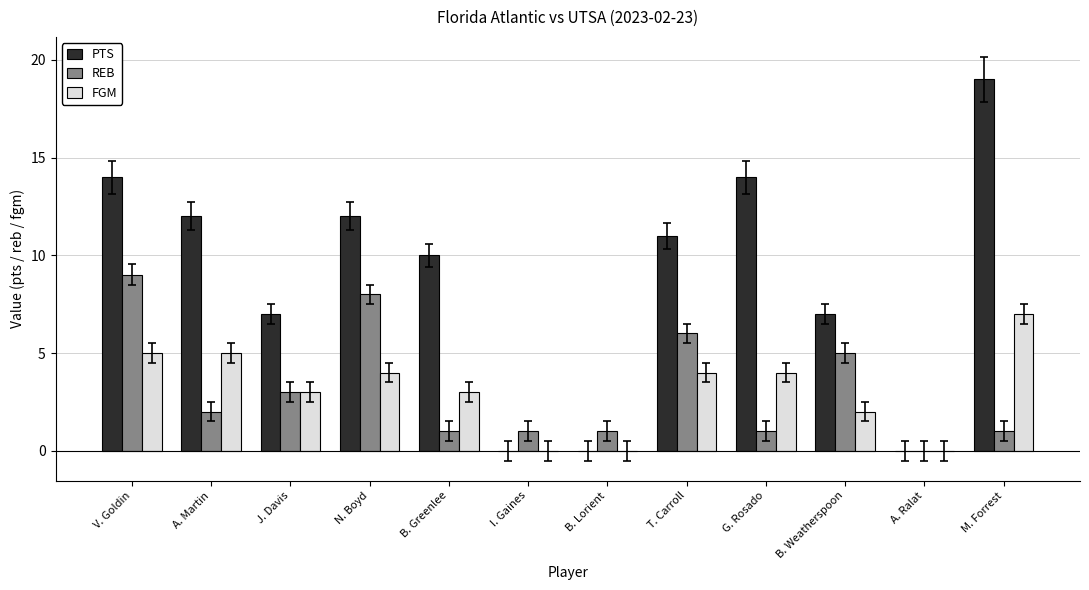

Which series has the largest total across all categories?

PTS